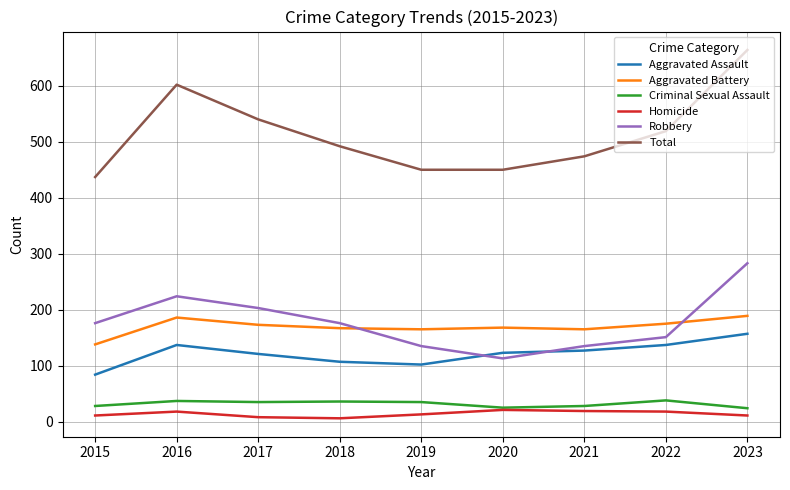

True or false: Total and Aggravated Assault intersect in this chart.

False